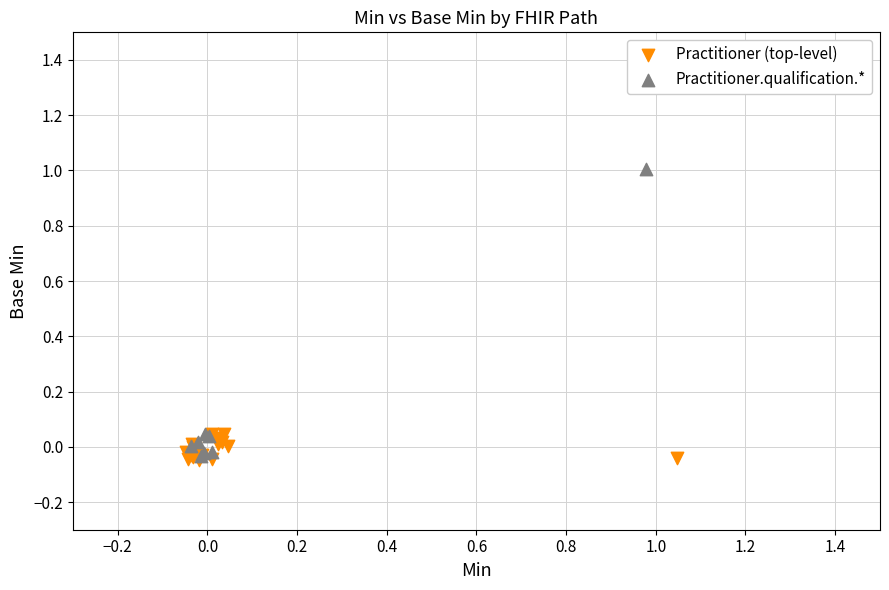

What are all the series names shown in the legend?

Practitioner (top-level), Practitioner.qualification.*